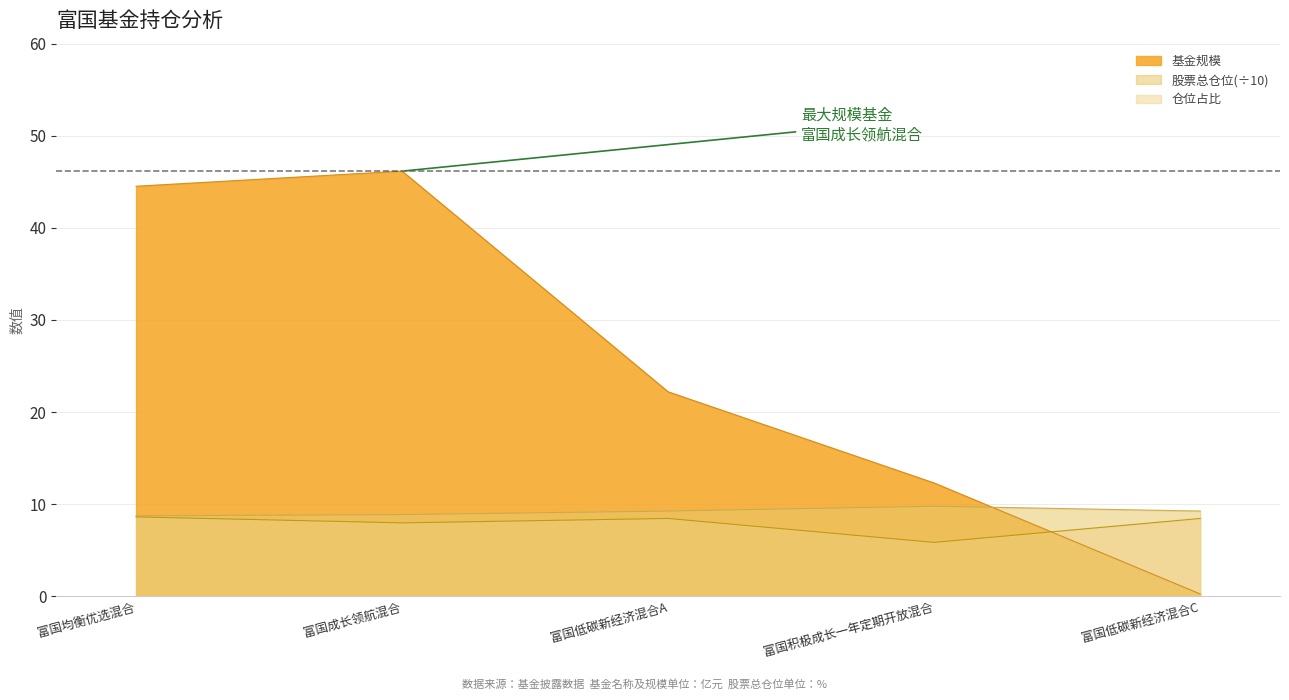

What value does the 股票总仓位 series have at 富国成长领航混合?

8.9